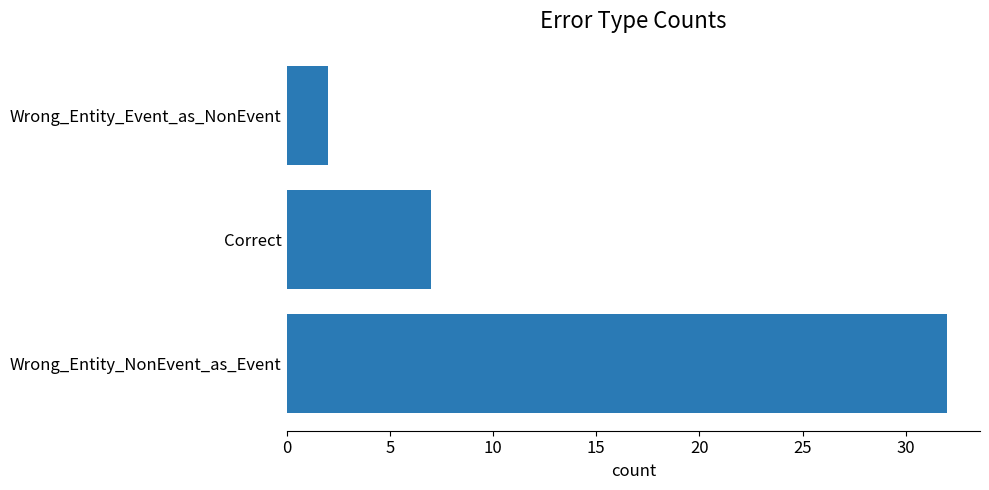

What is the smallest value displayed?

2